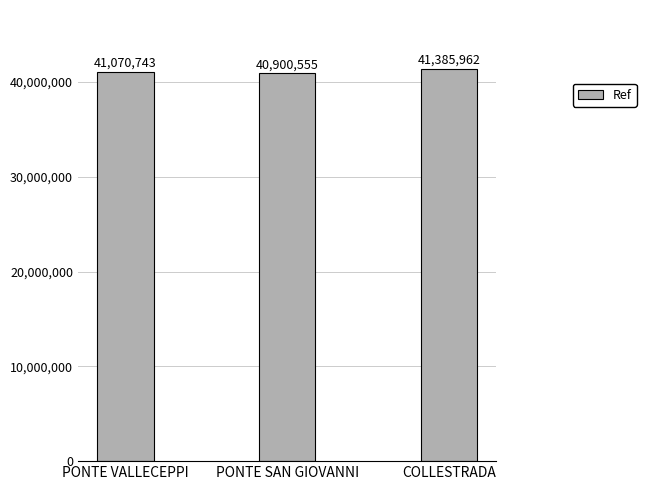

How many values are between 40900555 and 41385962?

3